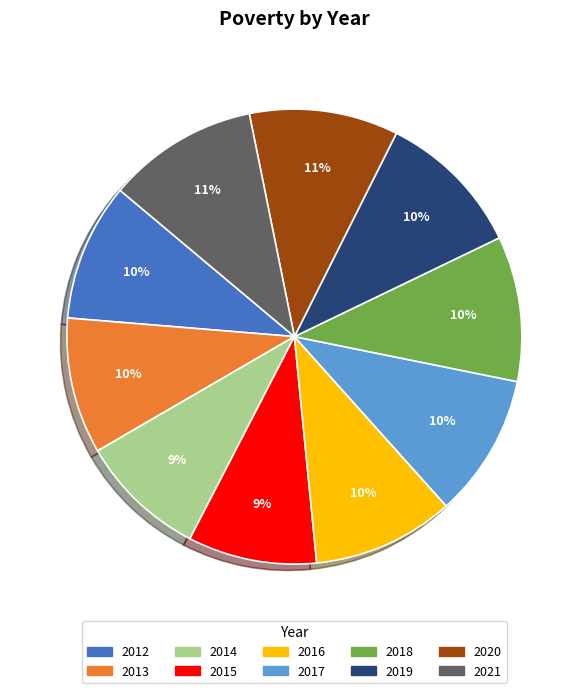

To the nearest percent, what is the average slice percentage?

10%